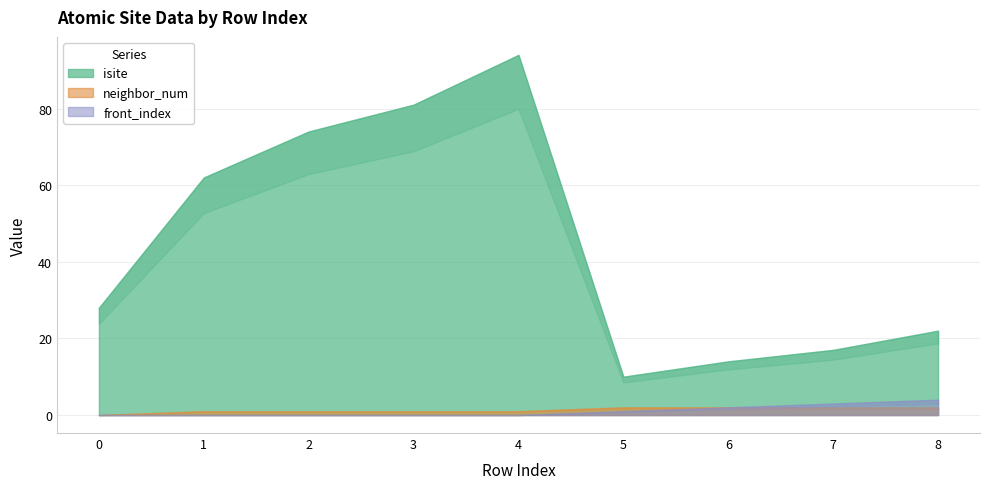

What is the spread (max minus min) of values at 1?

62